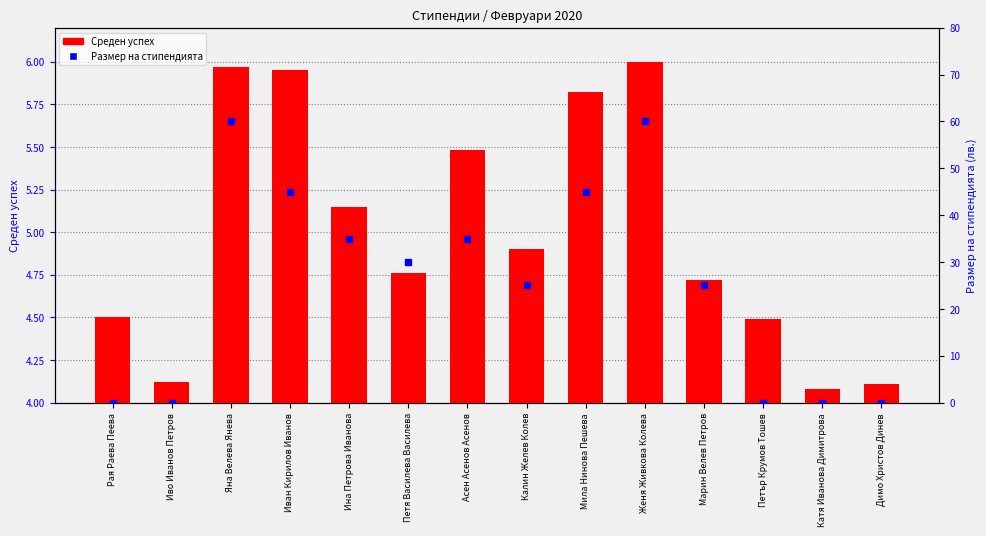

What are all the series names shown in the legend?

Среден успех, Размер на стипендията